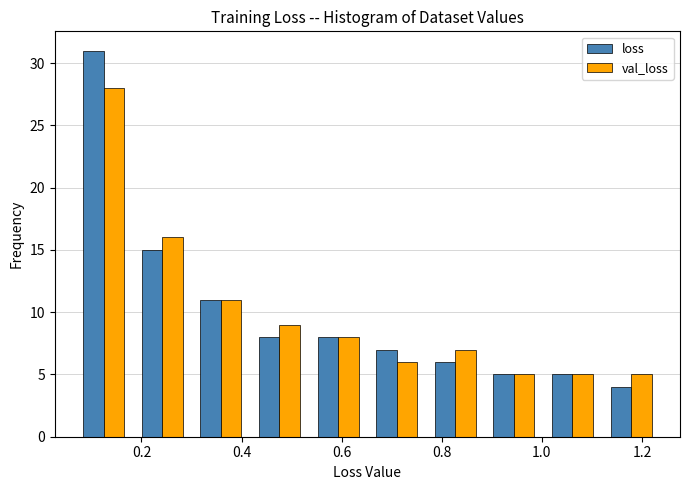

In the loss series, which range on the x-axis has the tallest bar?

0.06 to 0.18